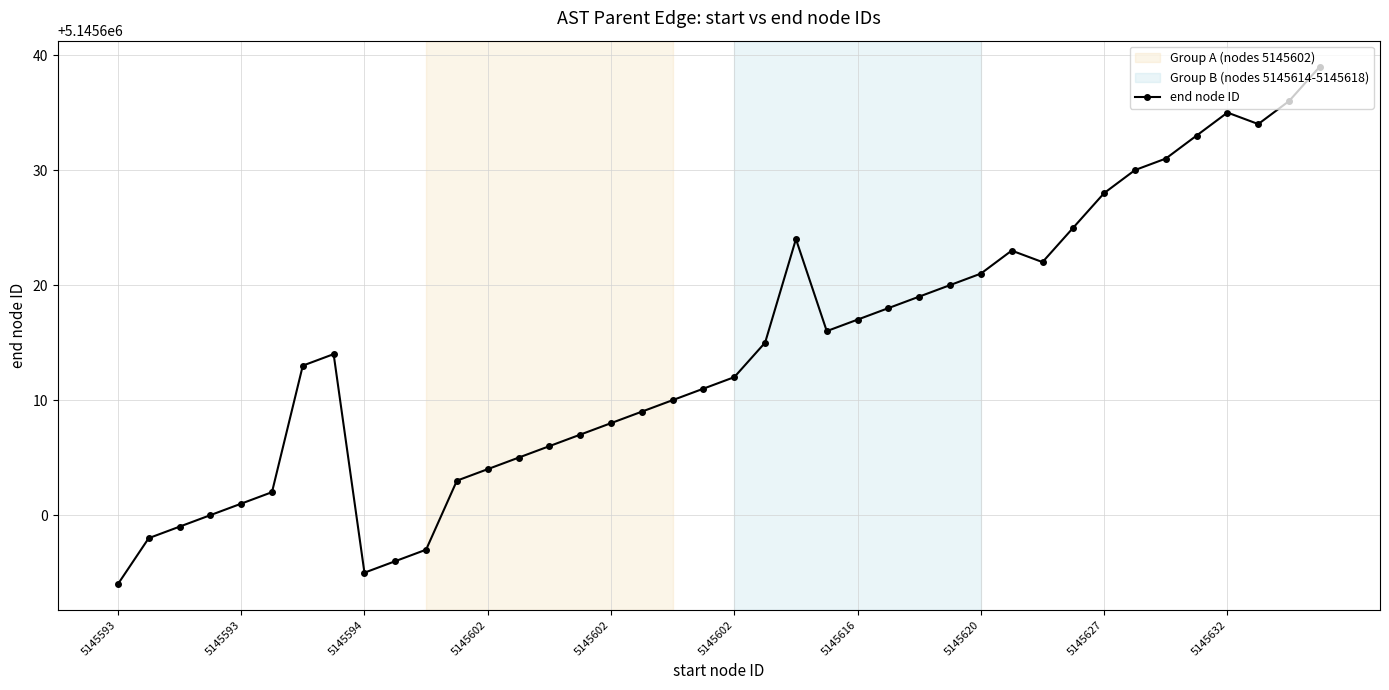

What is the value of the 34th point from the left?

5145630